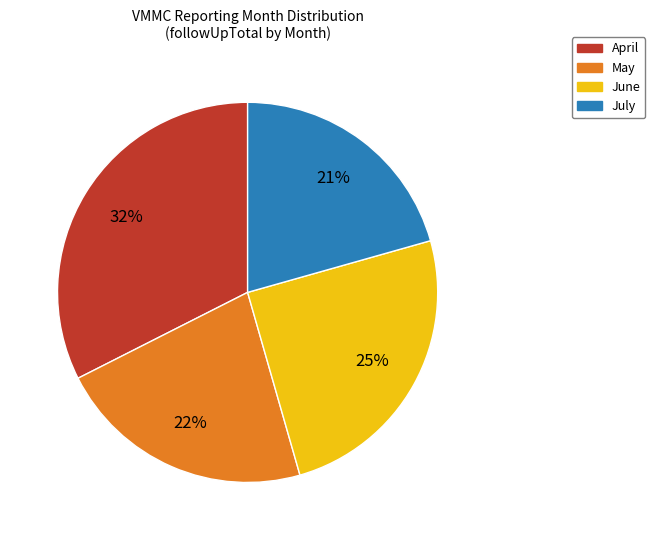

Does any single category account for the majority?

No